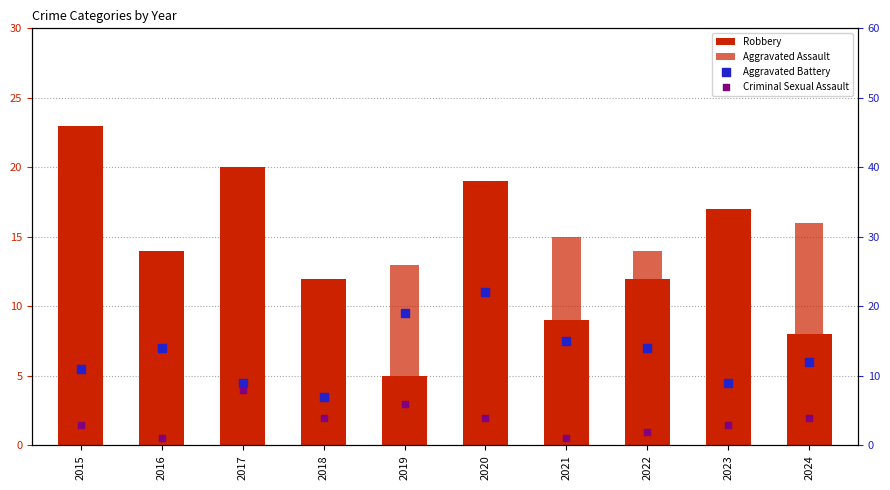

Which series has the widest spread of Y values?

Robbery